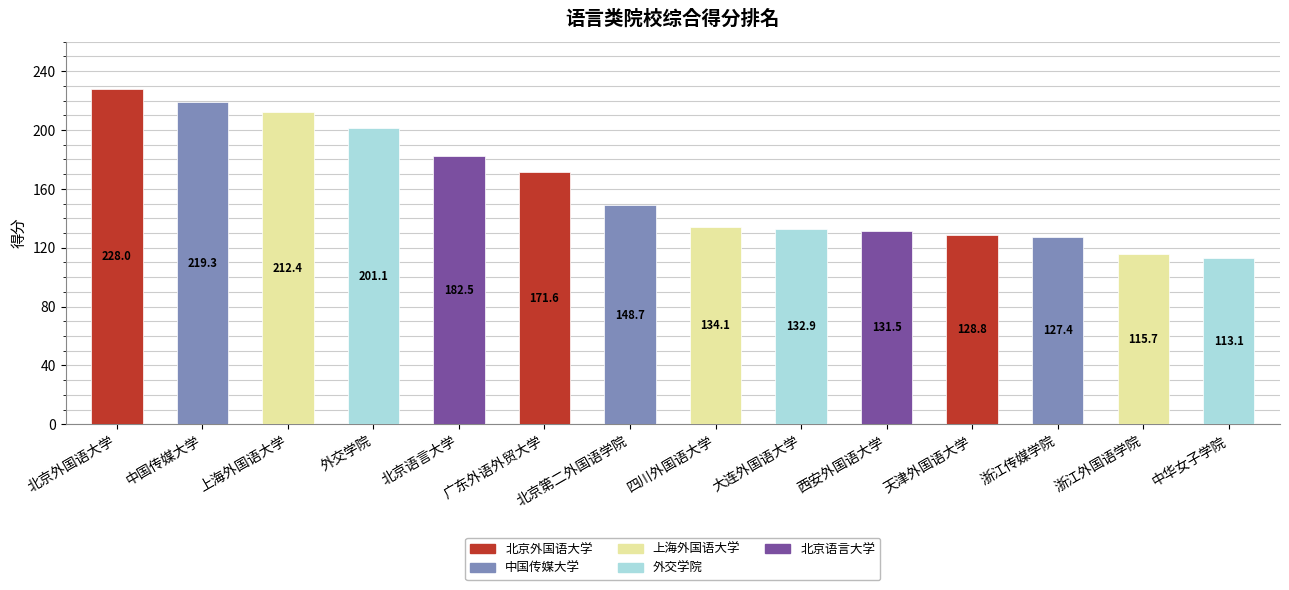

What is the change in value from 西安外国语大学 to 天津外国语大学?

-2.7